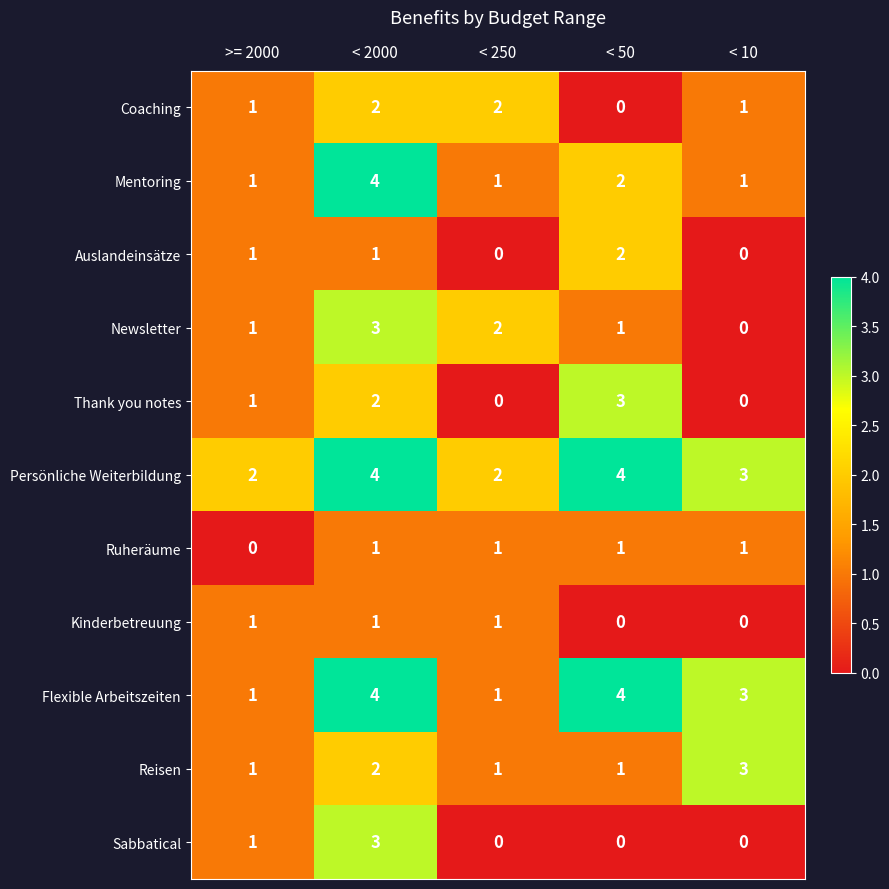

Is it true that Thank you notes equals 3 at < 50?

True